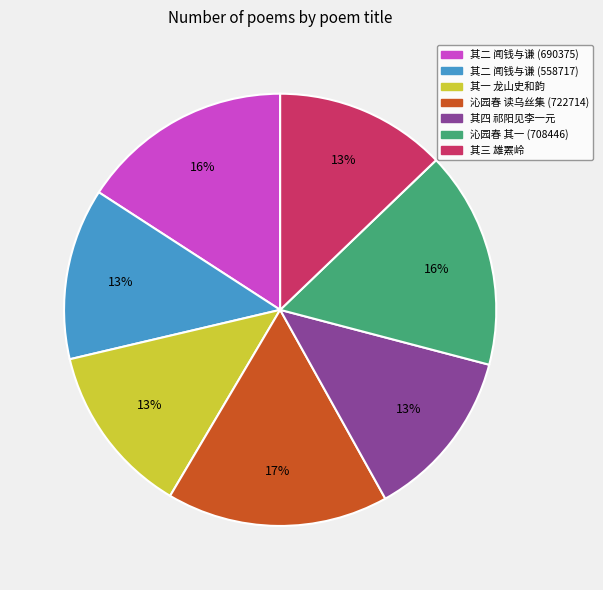

Is it true that 其四 祁阳见李一元 is 13% of the pie?

True